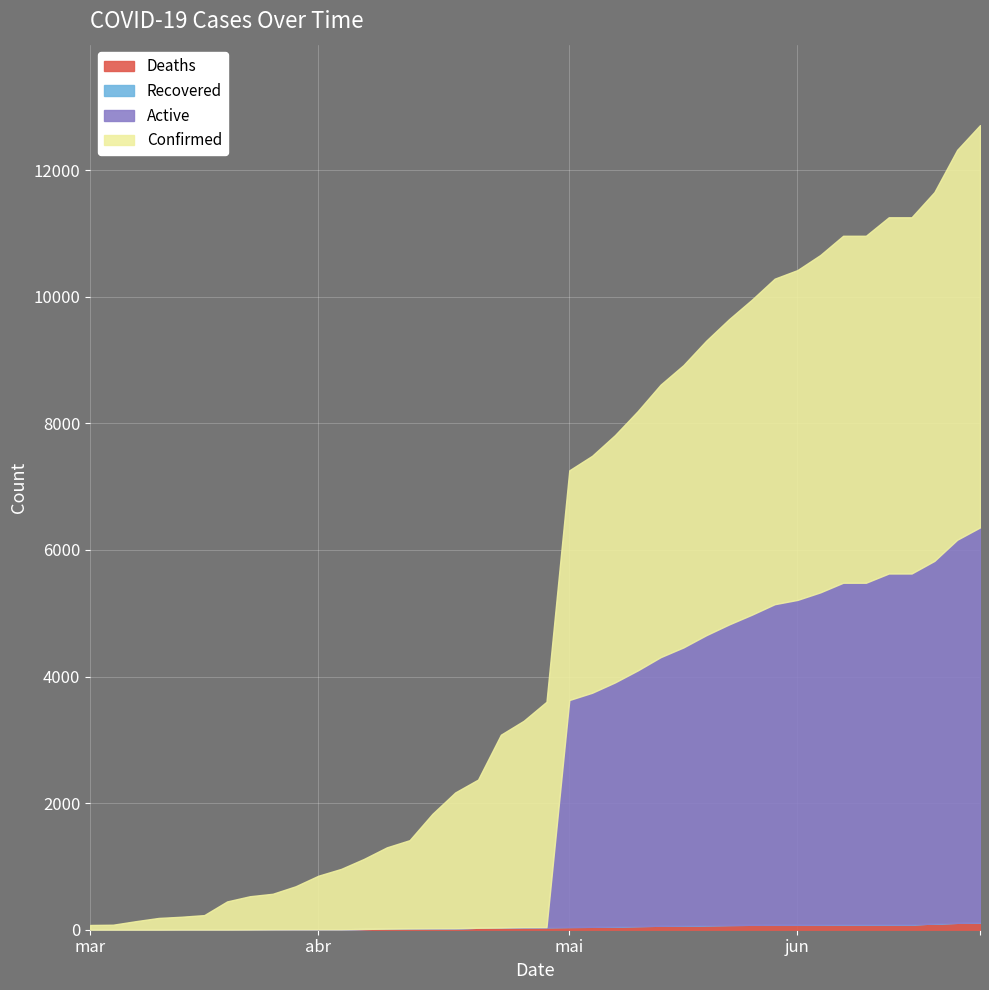

True or false: Confirmed and Recovered cross at least once.

False